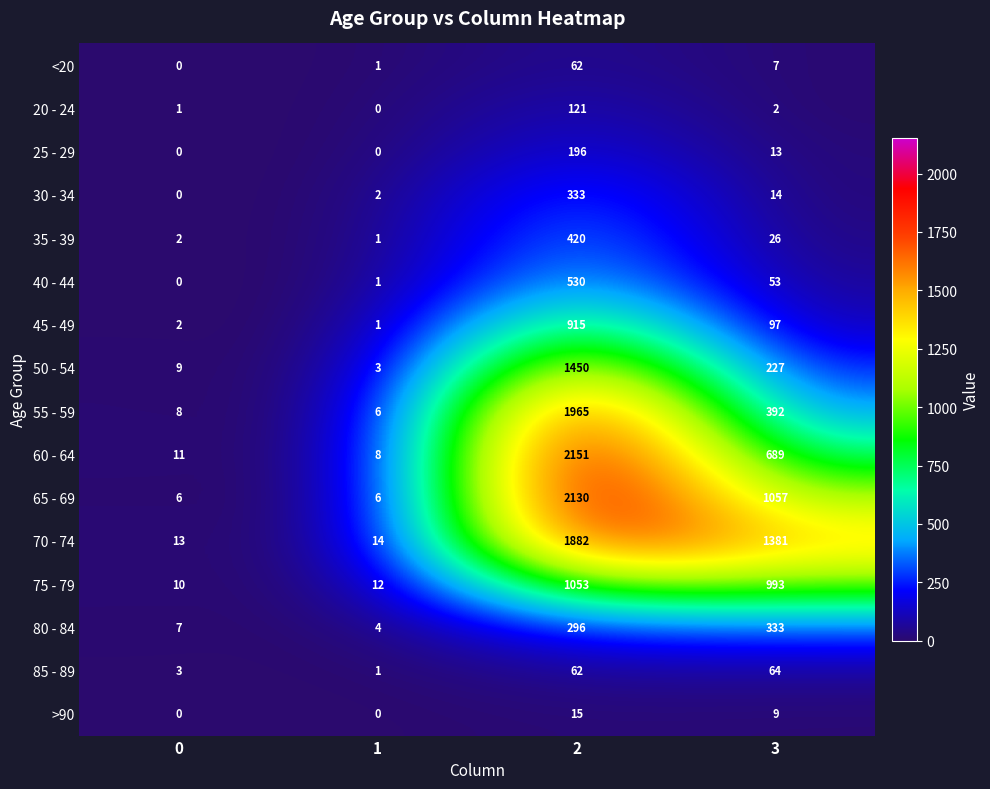

What is the difference between the 35 - 39 values at 0 and 2?

418